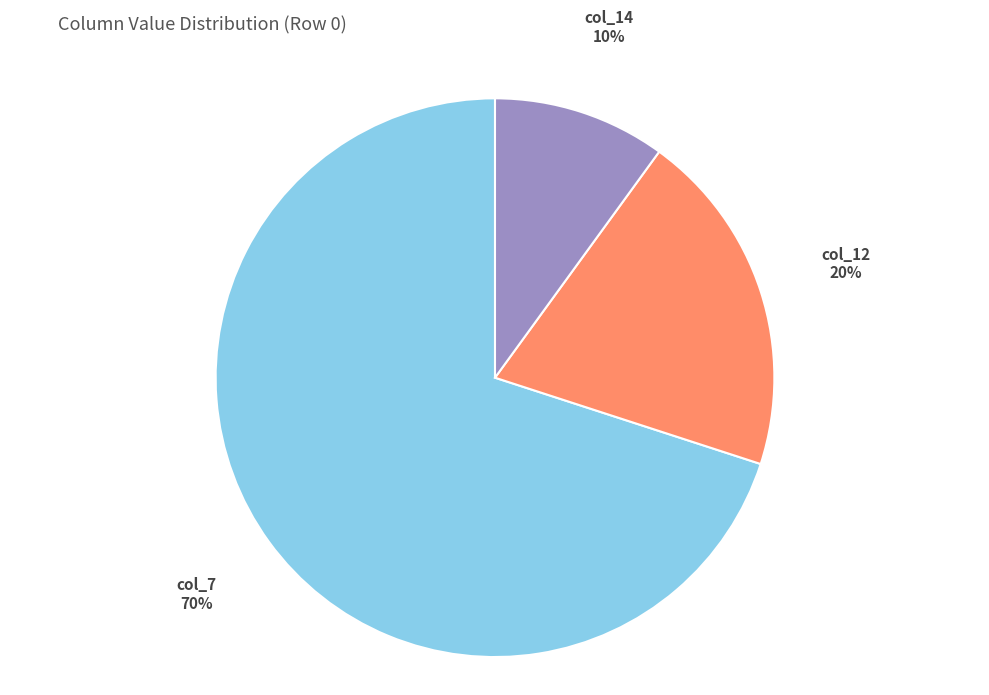

Count the number of slices in the pie.

3